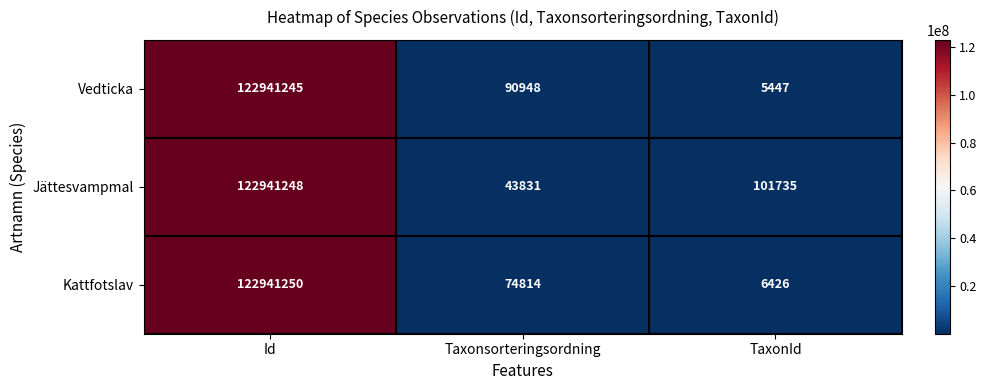

Reading left to right, what are all the values shown in this chart?

Vedticka: 122941245	90948	5447
Jättesvampmal: 122941248	43831	101735
Kattfotslav: 122941250	74814	6426